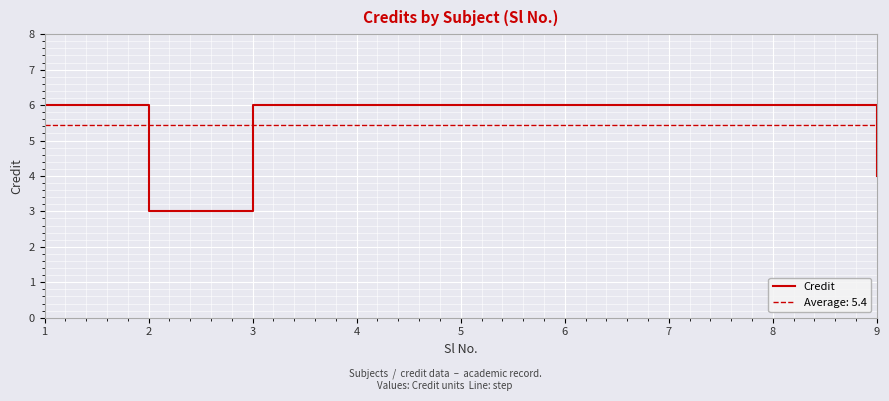

Reading left to right, list all the values displayed in this chart.

6	3	6	6	6	6	6	6	4